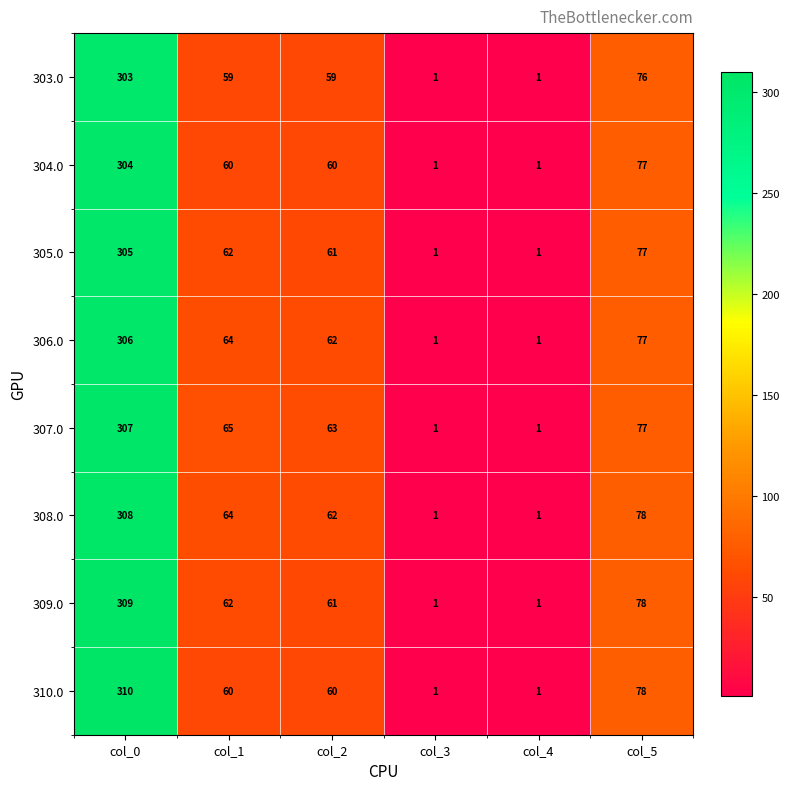

What is the difference between the 310.0 values at col_4 and col_1?

59